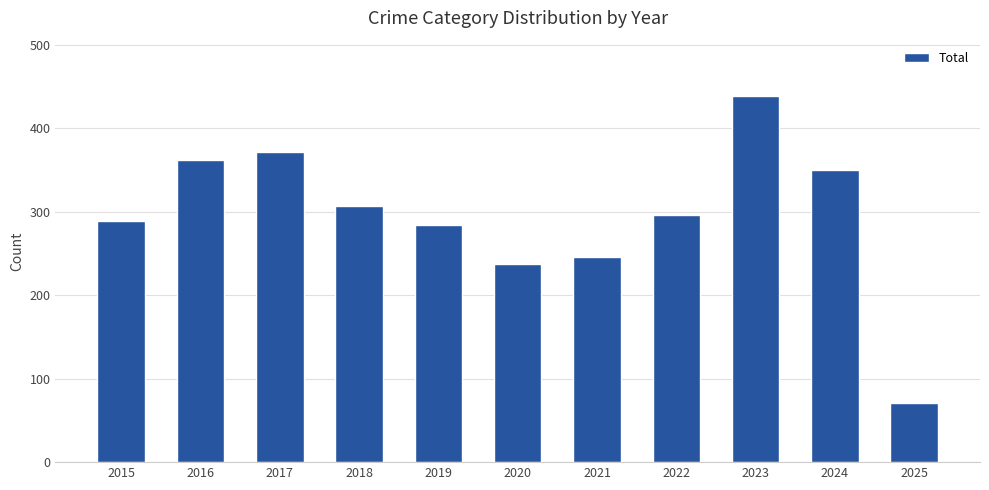

What is the smallest value displayed?

71